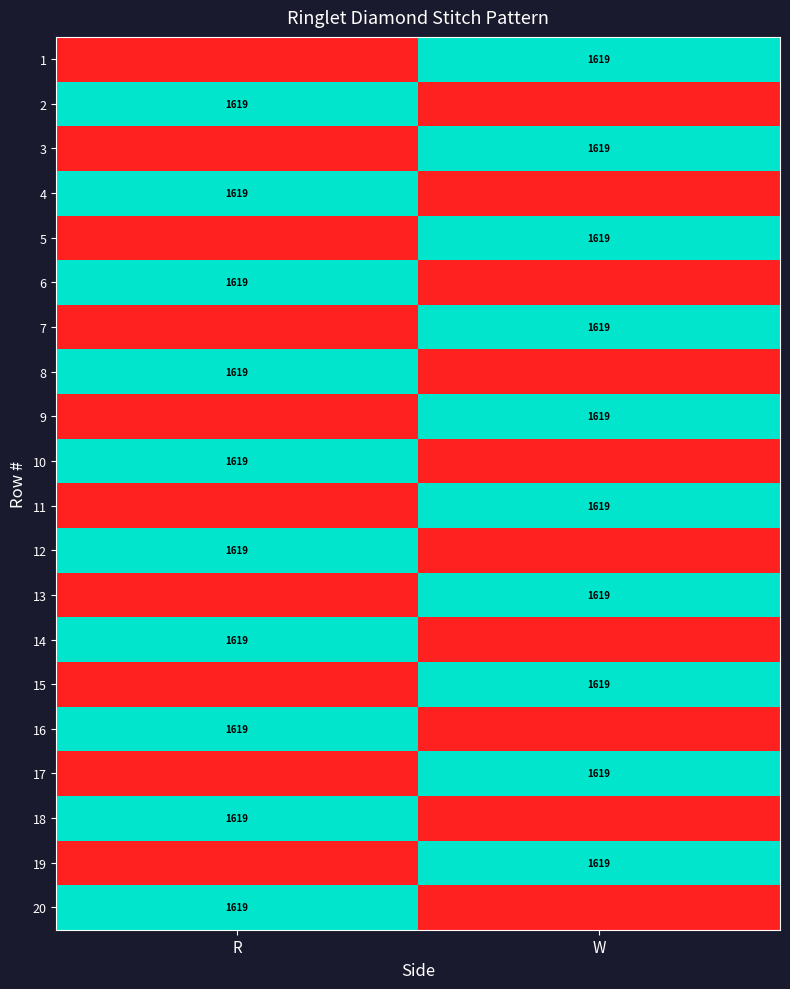

Is it true that 8 equals 2866 at R?

False